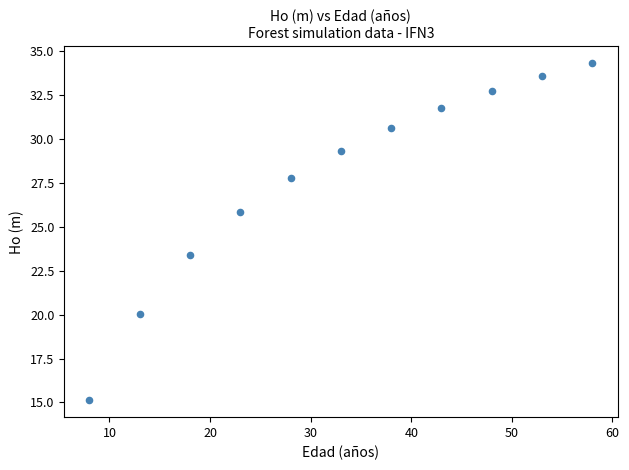

What Y value in the scatter plot is closest to 24?

23.4